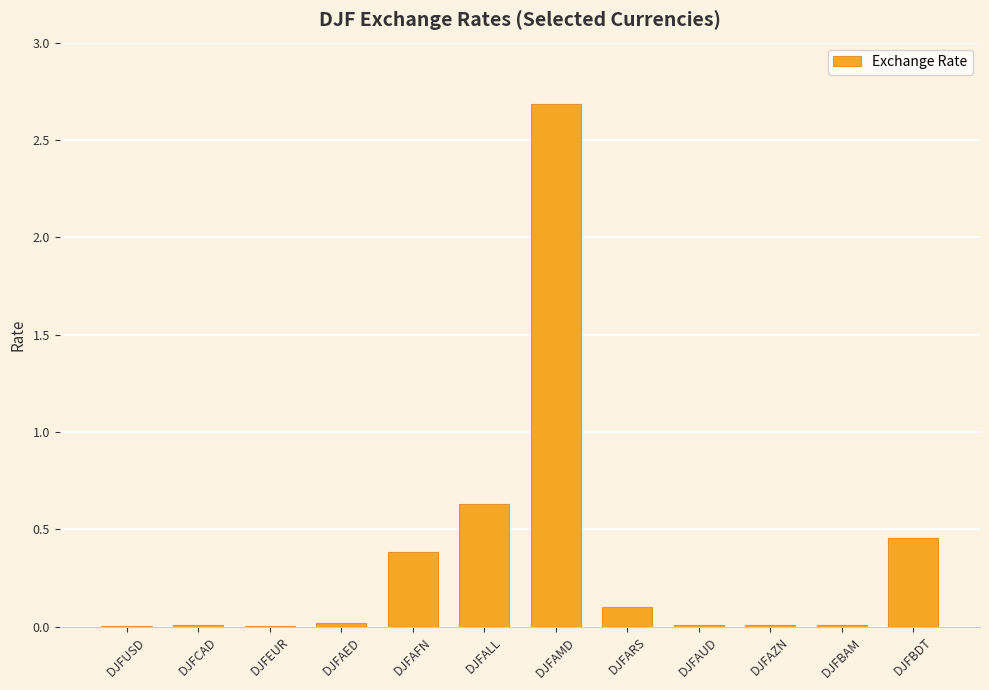

Which category has the highest value across all series?

DJFAMD